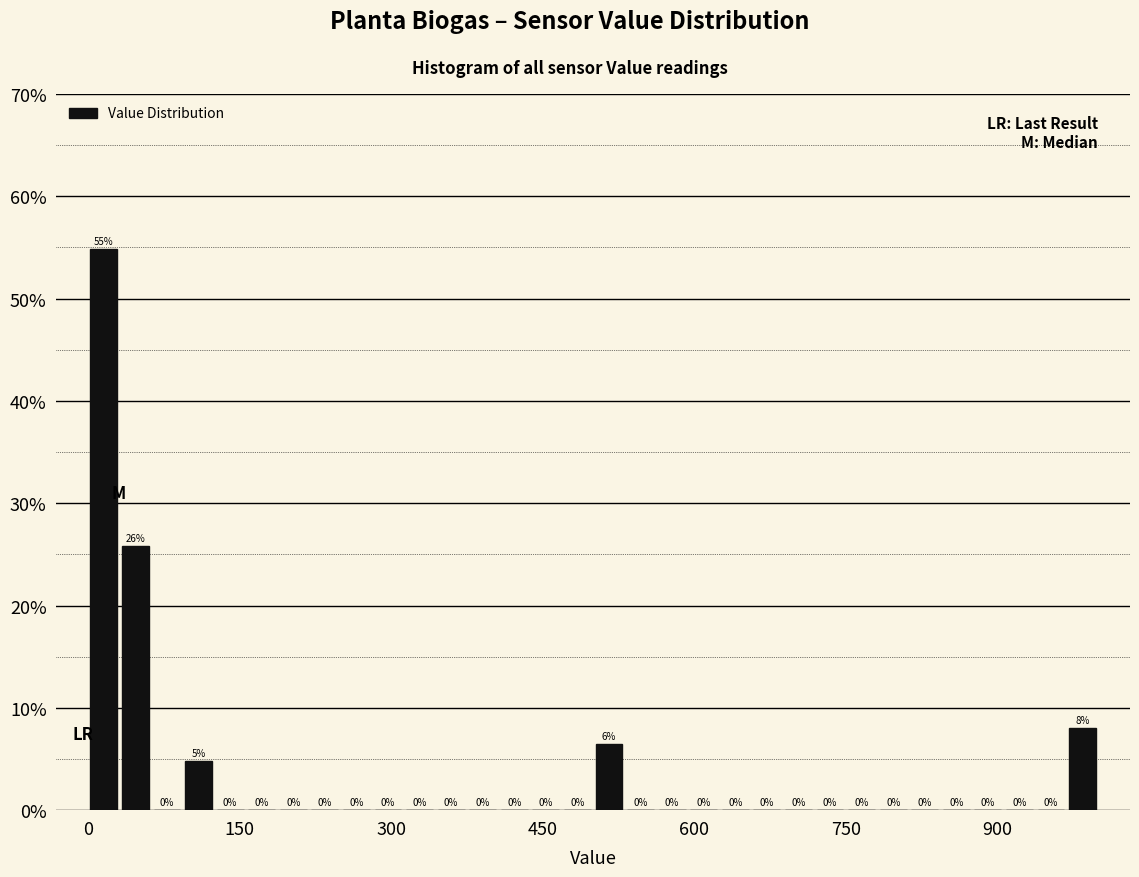

Around what value on the x-axis is the tallest bar? Give the approximate position of its centre, as read against the axis.

20